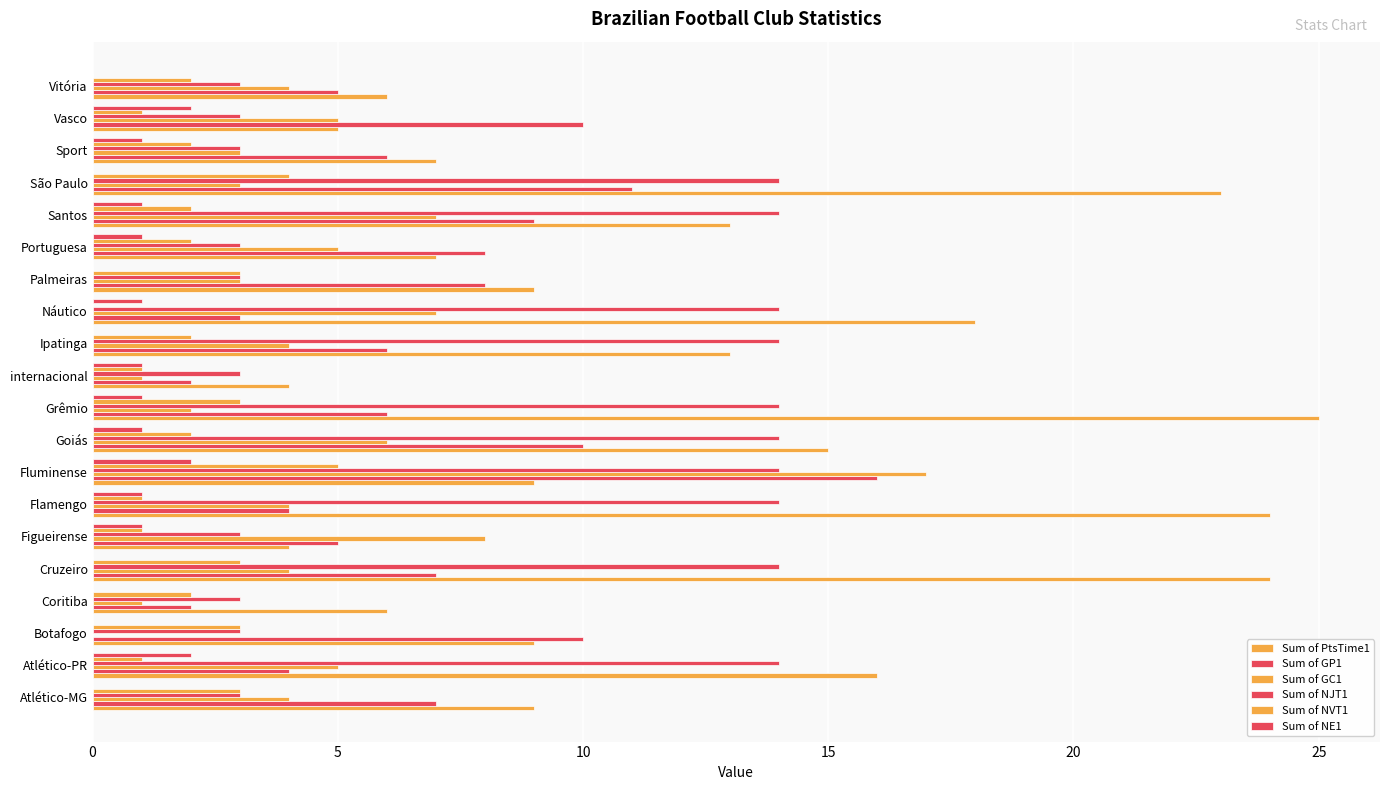

Rank the series by their maximum value, from lowest to highest.

Sum of NE1, Sum of NVT1, Sum of NJT1, Sum of GP1, Sum of GC1, Sum of PtsTime1